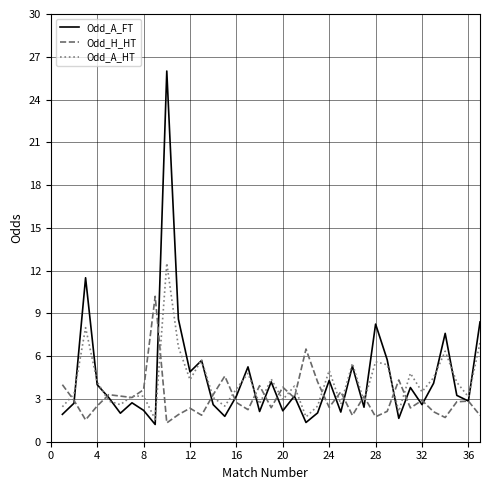

Rank the series by their maximum value, from lowest to highest.

Odd_H_HT, Odd_A_HT, Odd_A_FT